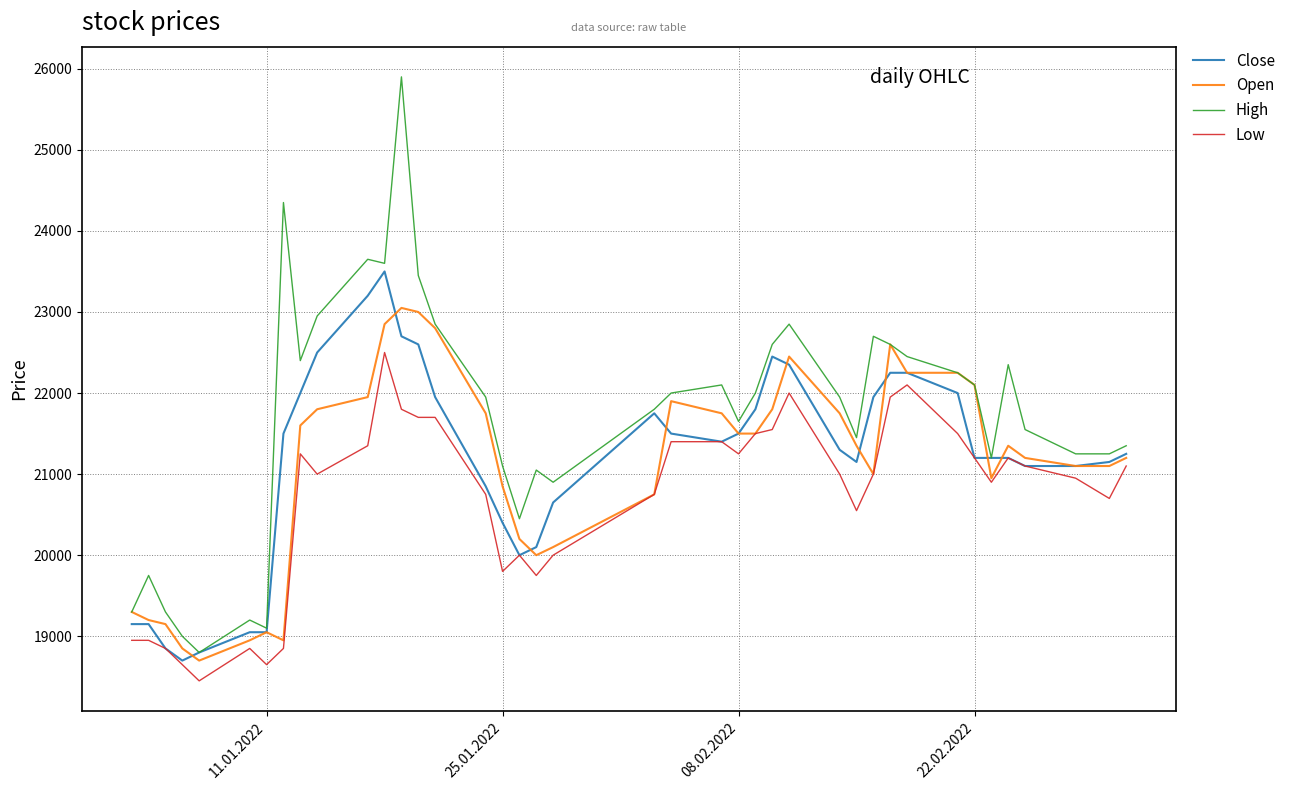

What is the minimum value shown in the chart?

18450